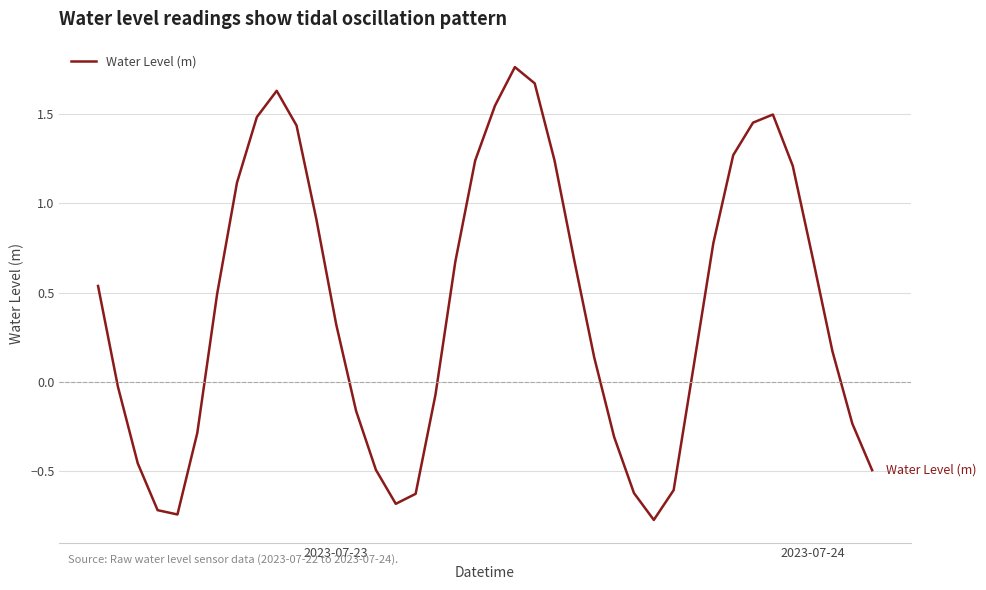

What is the difference between the maximum and minimum values?

2.5